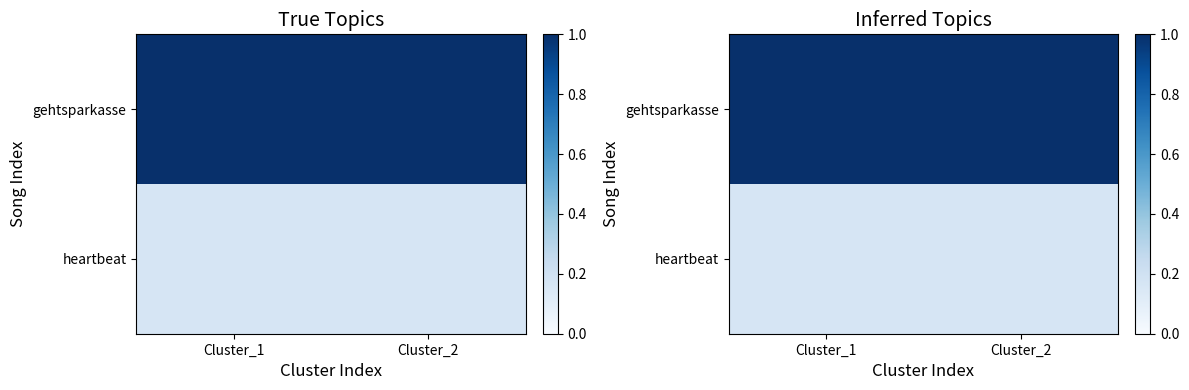

Count the number of categories in the chart.

2